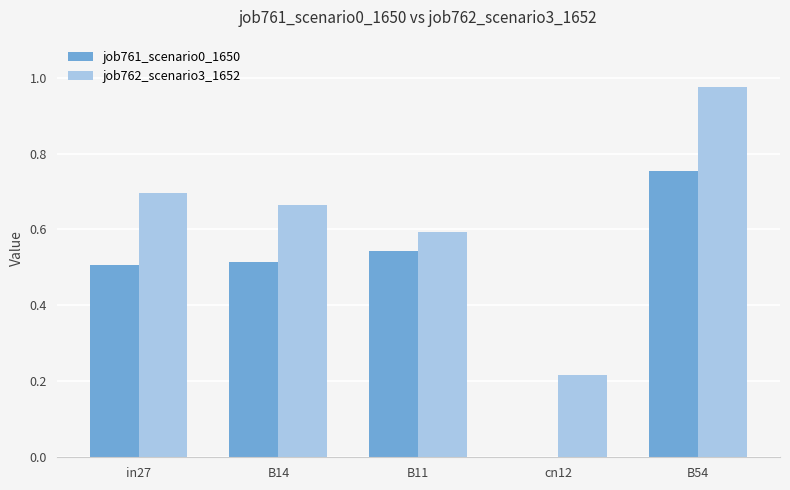

What is the sum of the job762_scenario3_1652 values at cn12 and B14?

0.9